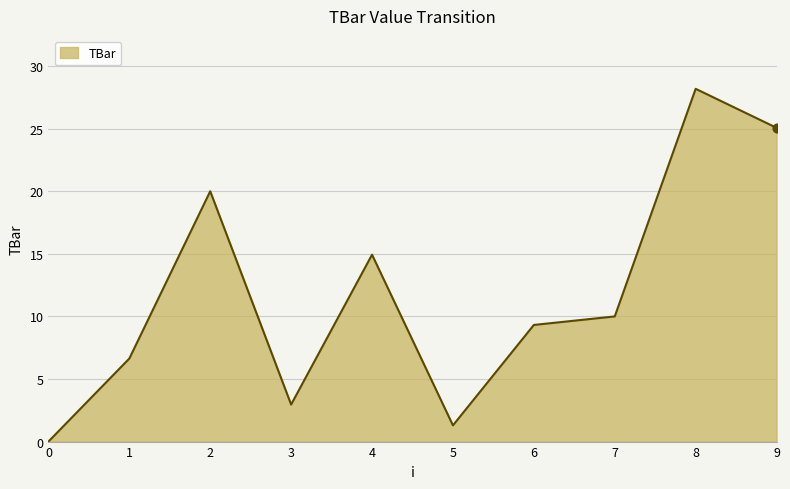

What is the change in value from 1 to 9?

+18.4